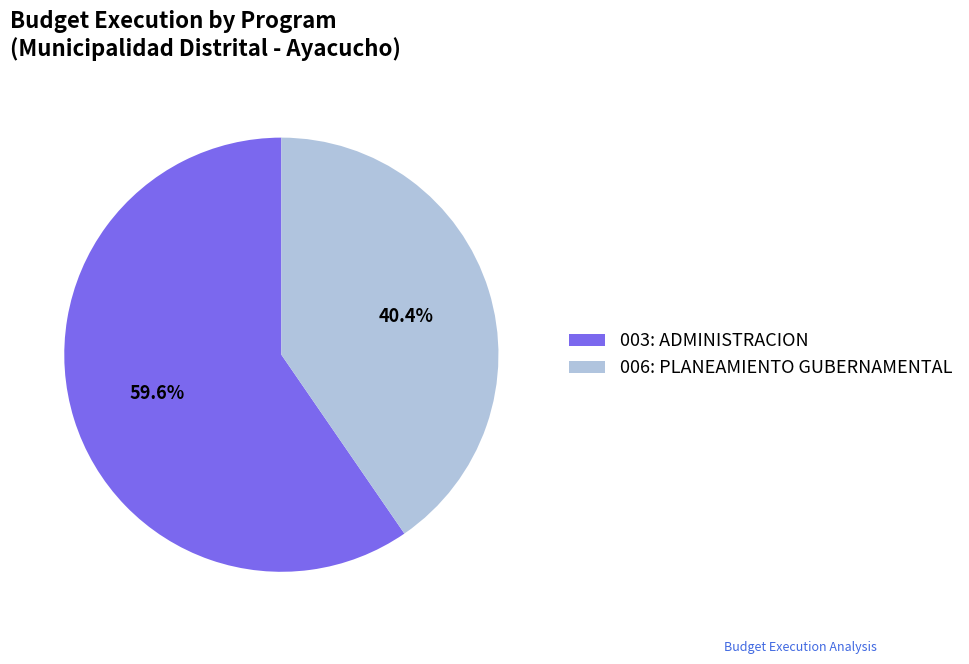

The 003: ADMINISTRACION slice represents 52% of the pie. True or false?

False